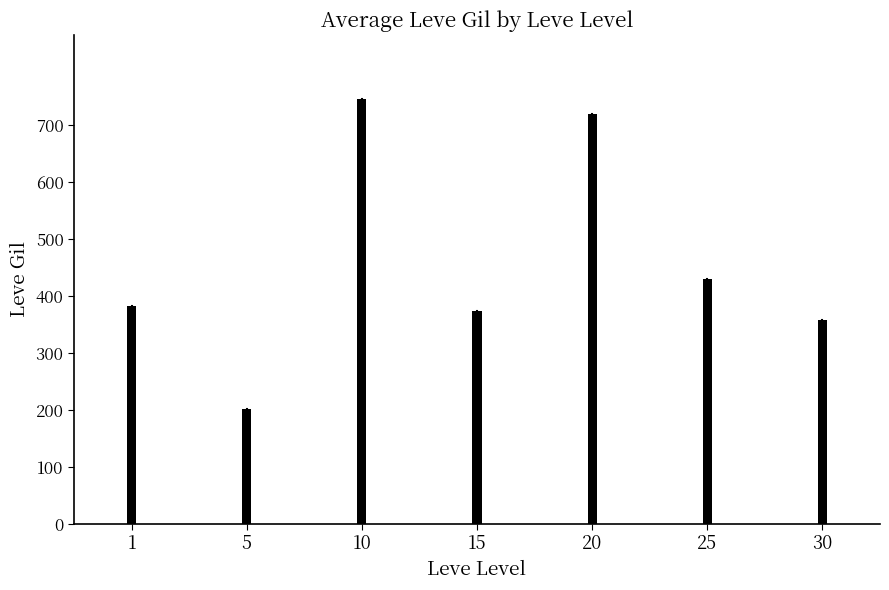

The value at 5 is 201.7. True or false?

True